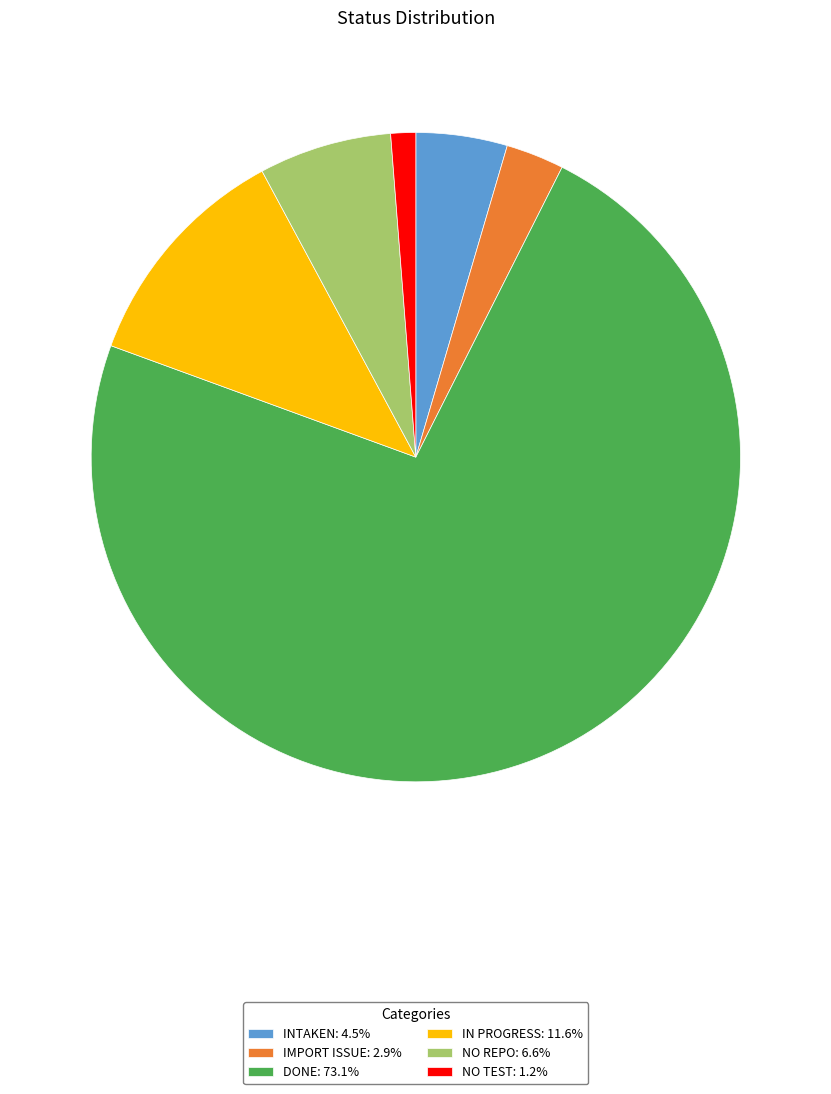

Does DONE: 73.1% account for over 50% of the chart?

Yes